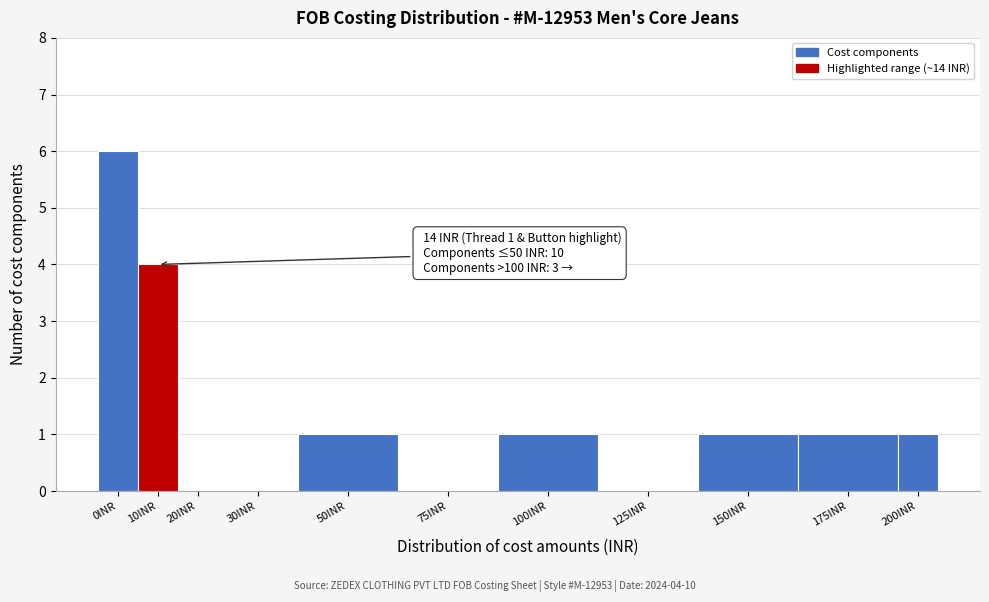

Reading left to right, extract all data points from this chart.

0INR=6	10INR=4	20INR=0	30INR=0	50INR=1	75INR=0	100INR=1	125INR=0	150INR=1	175INR=1	200INR=1